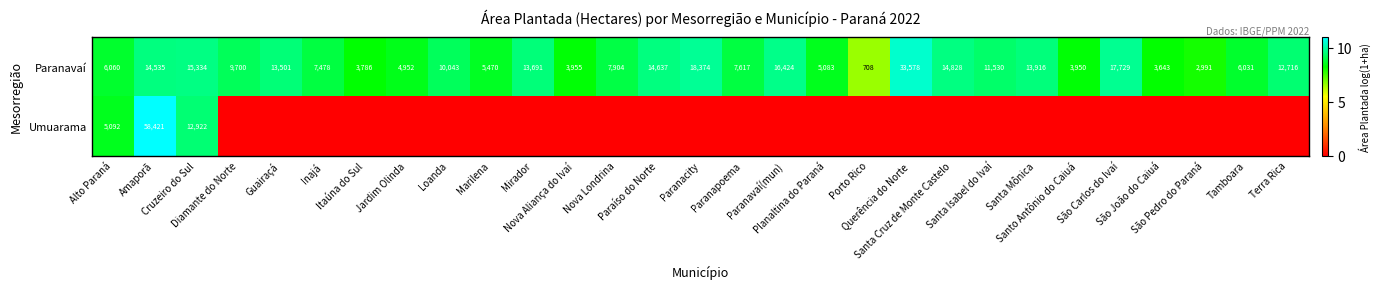

What is the minimum value for Paranavaí?

708